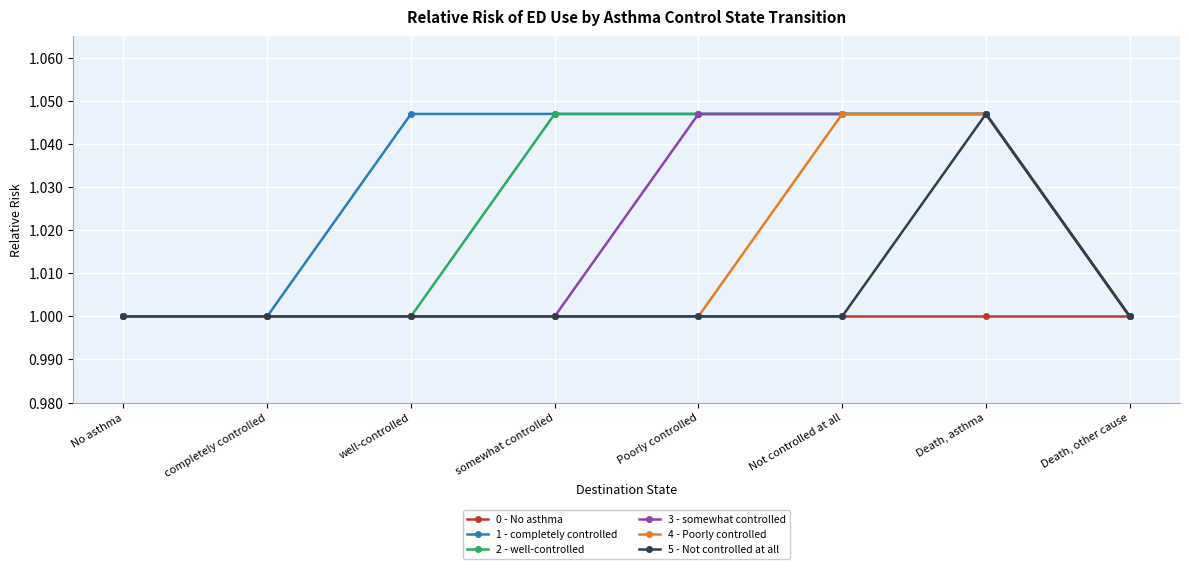

At which category is the sum across all series the highest?

Death, asthma